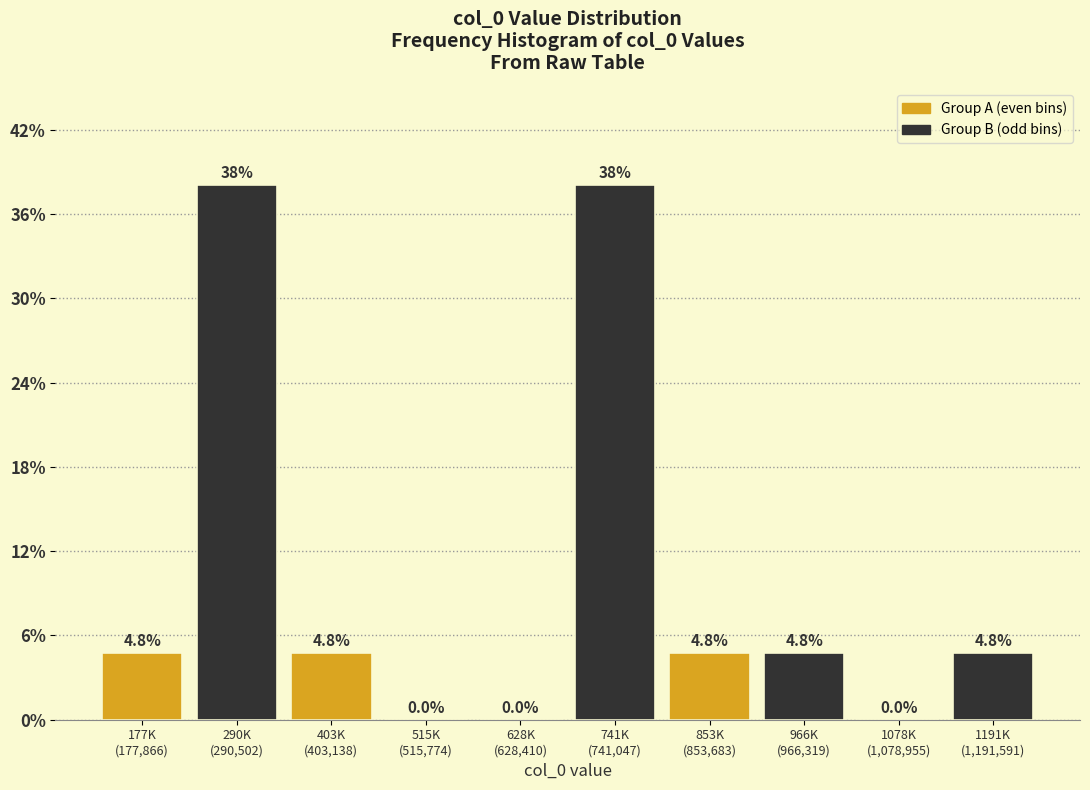

What is the maximum value shown in the chart?

38.1